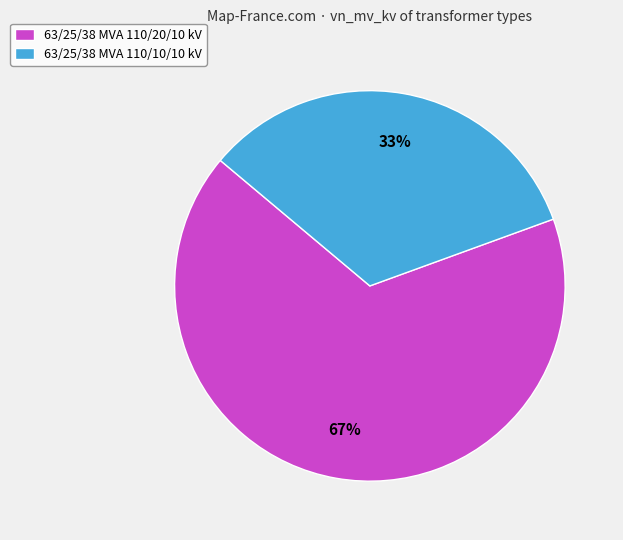

Is the sum of 63/25/38 MVA 110/10/10 kV and 63/25/38 MVA 110/20/10 kV greater than half?

Yes